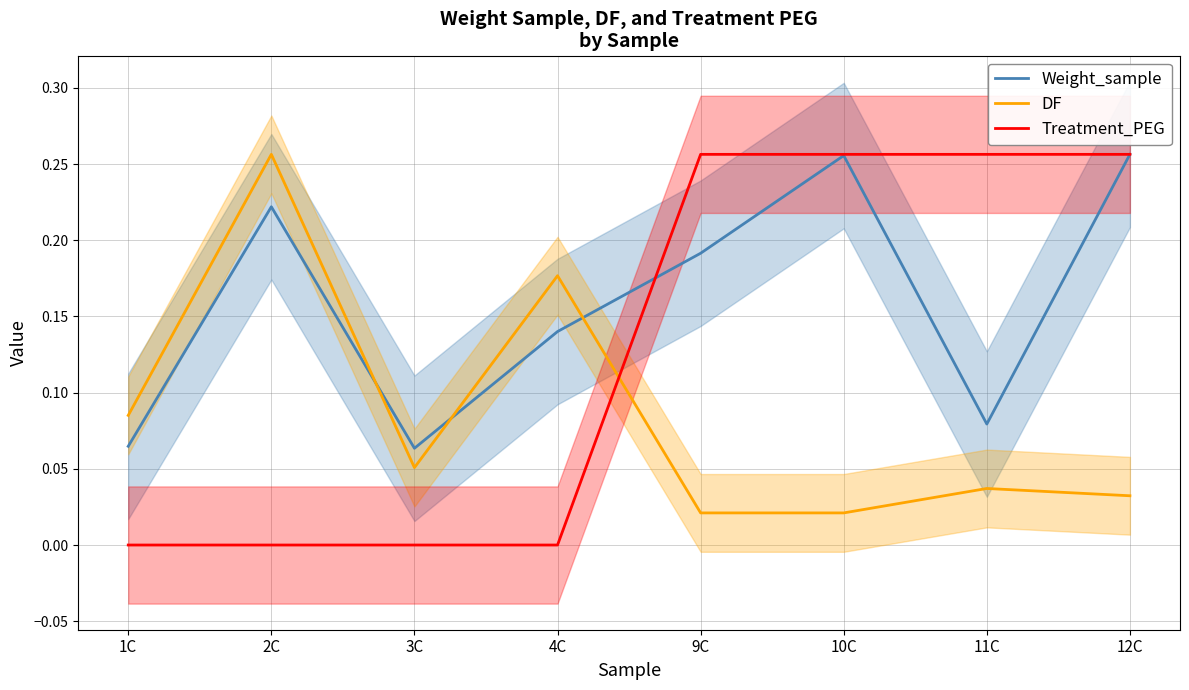

Where do Weight_sample and DF first cross each other?

2C and 3C